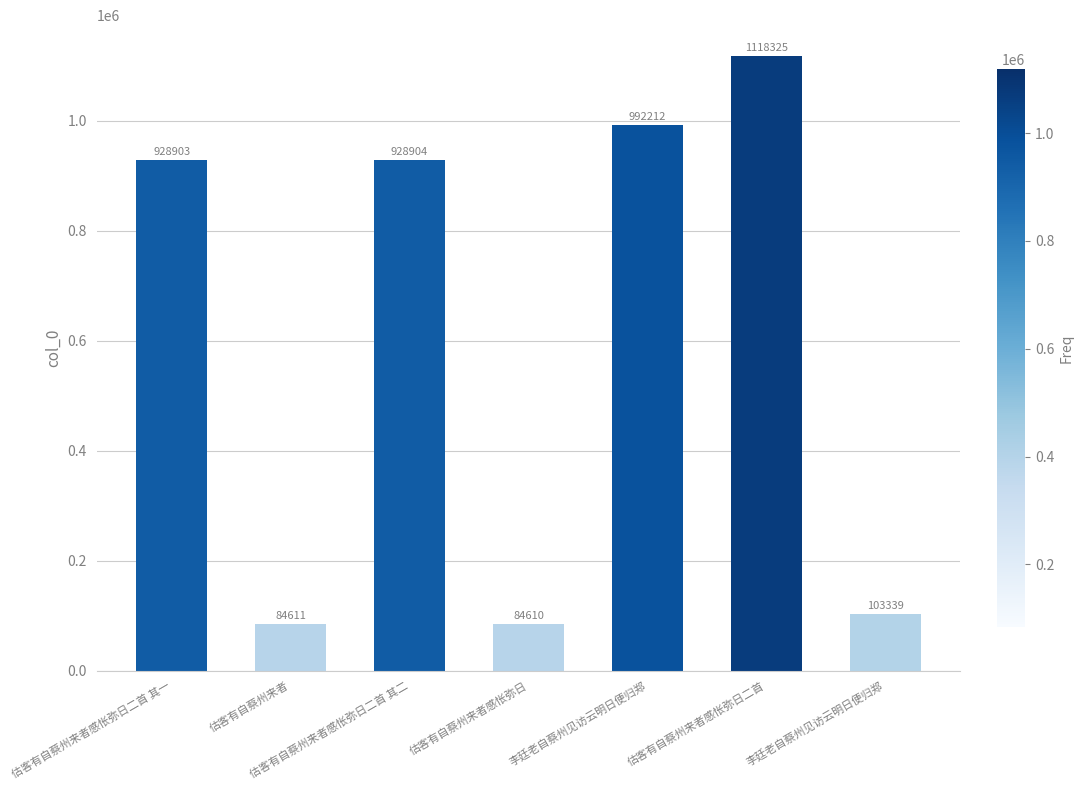

Approximately how many times larger is the value at 李廷老自蔡州见访云明日便归郑 compared to 李廷老自蔡州见访云明日便归郑?

0.1